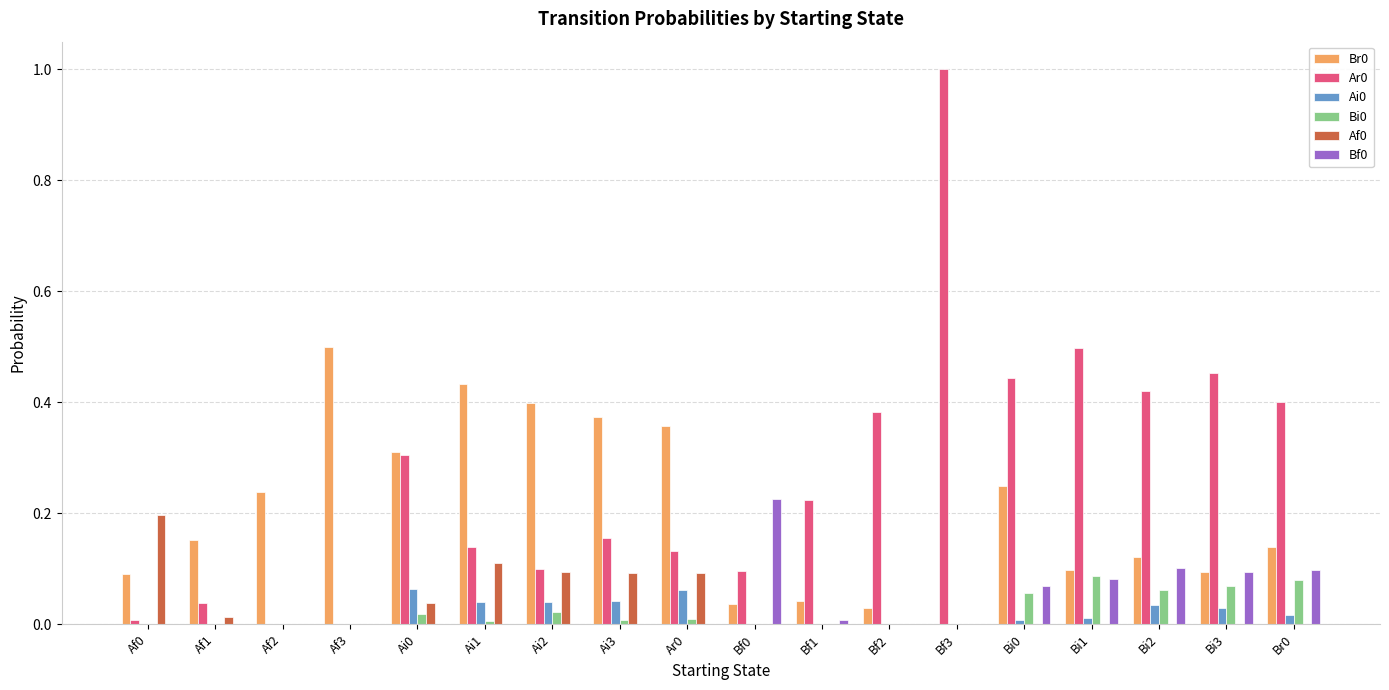

The Br0 series shows 0.1 at Af0. True or false?

True